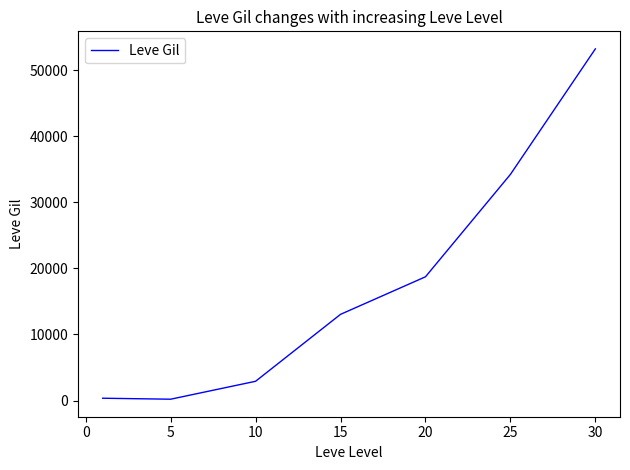

True or false: the data has more than 0 interior local peaks.

False